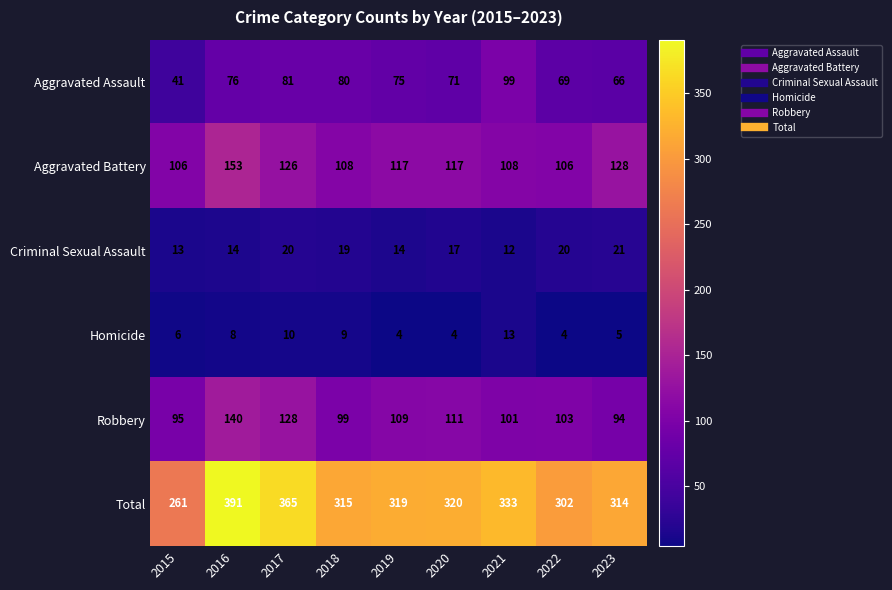

At which category is the sum across all series the highest?

2016